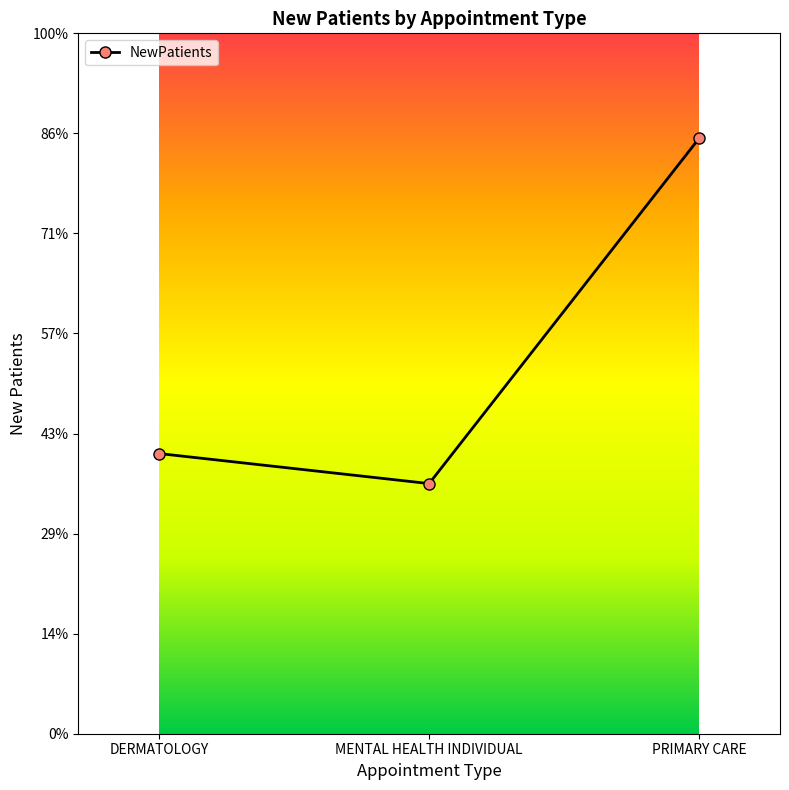

What is the label of the 2nd point from the right?

MENTAL HEALTH INDIVIDUAL